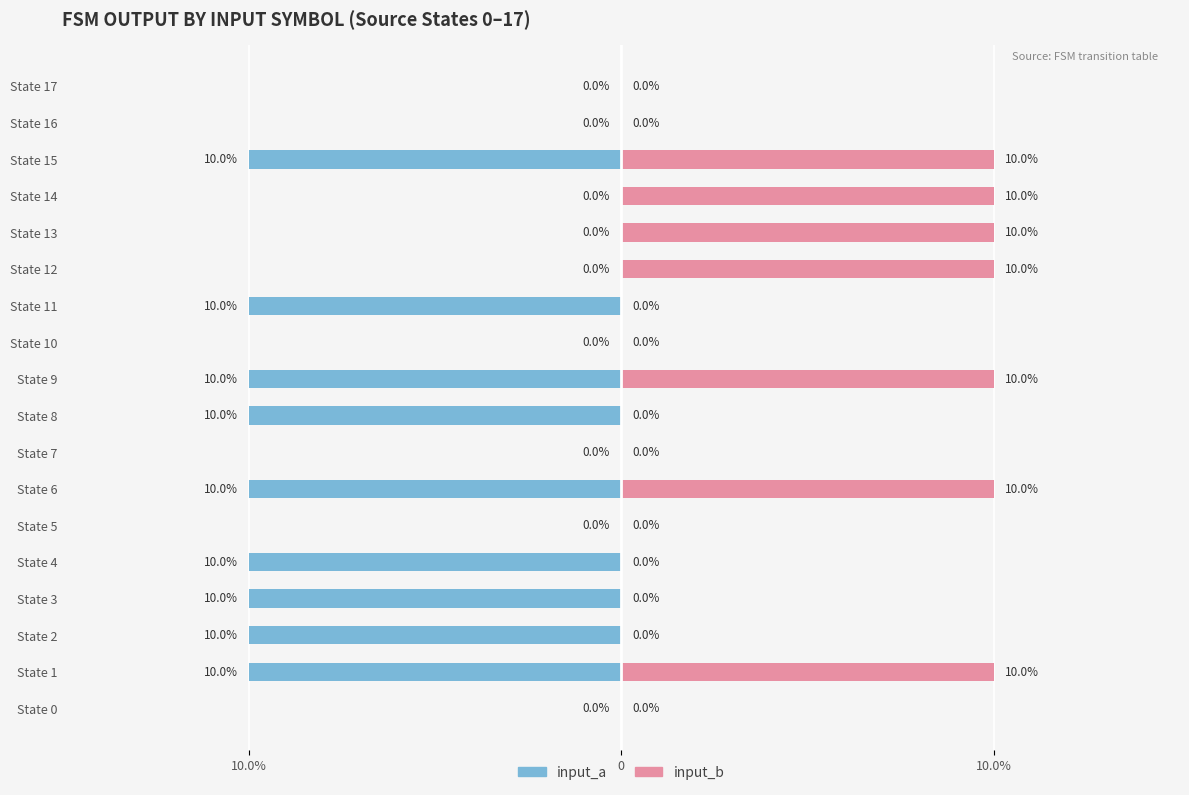

Rank the series at State 7 from highest to lowest value.

input_a, input_b